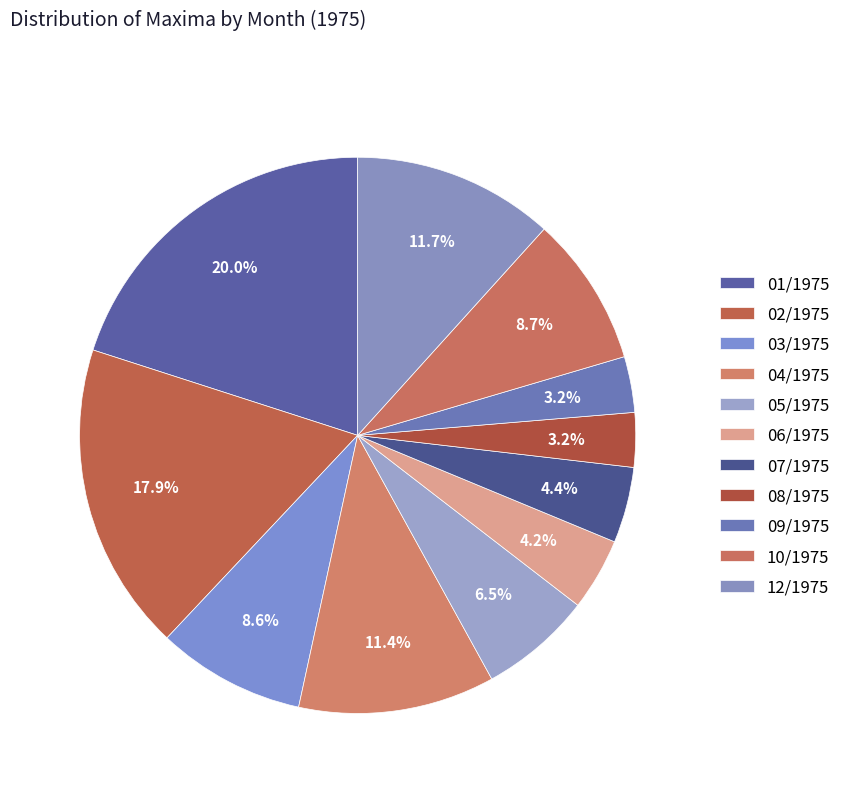

Between 05/1975 and 03/1975, which is larger?

03/1975